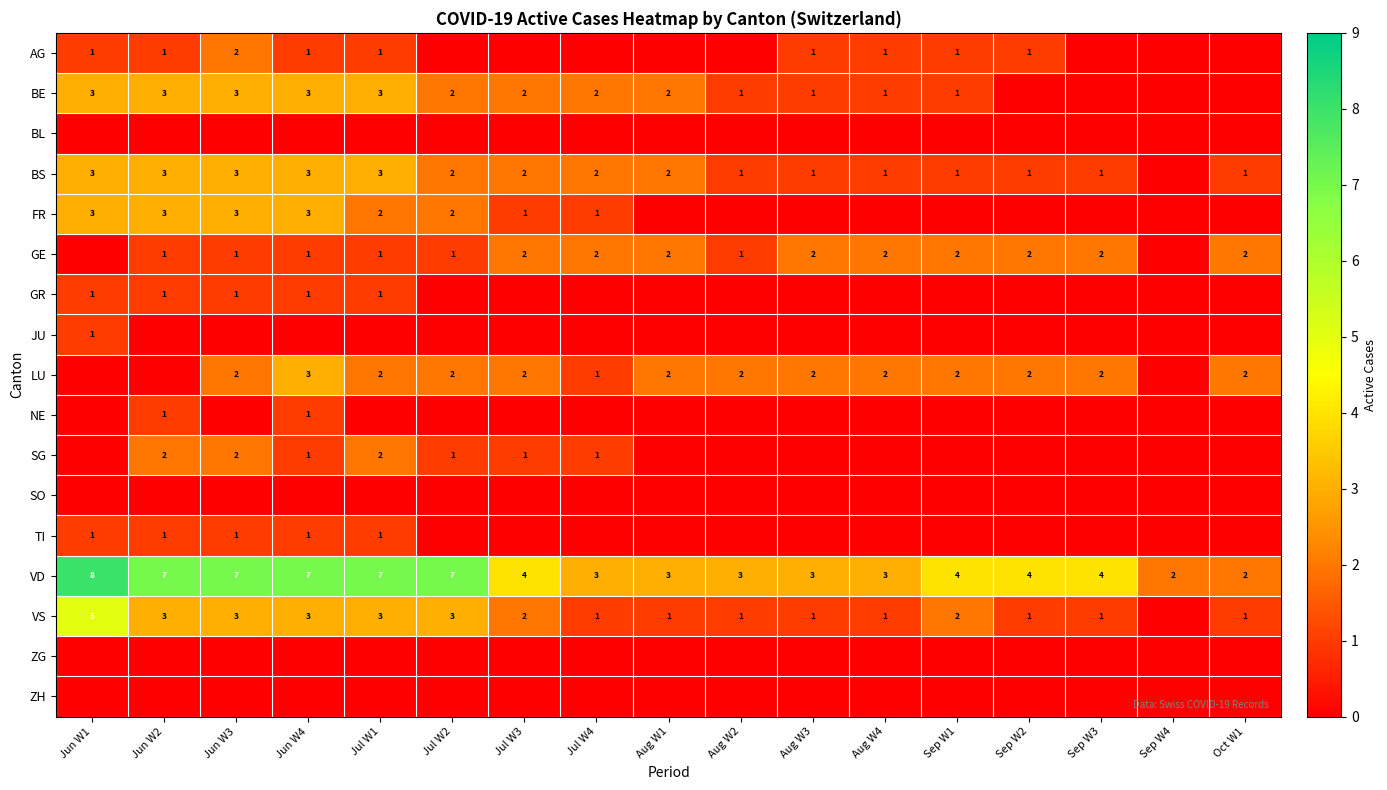

Where does the VD series first go above 4?

Jun W1